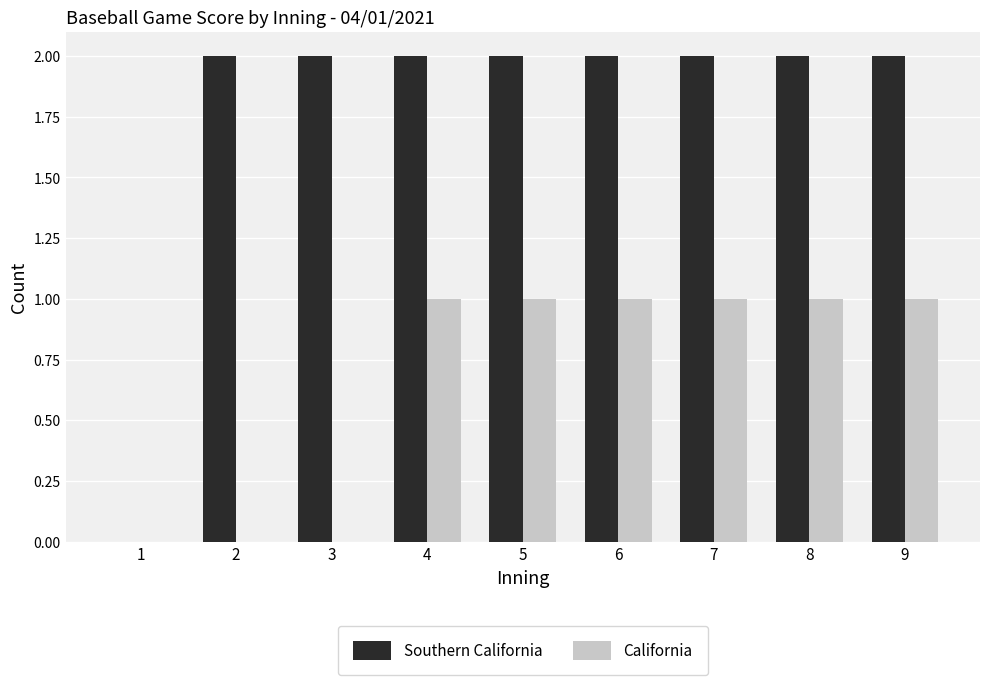

Between 1 and 7, which series saw the biggest shift?

Southern California